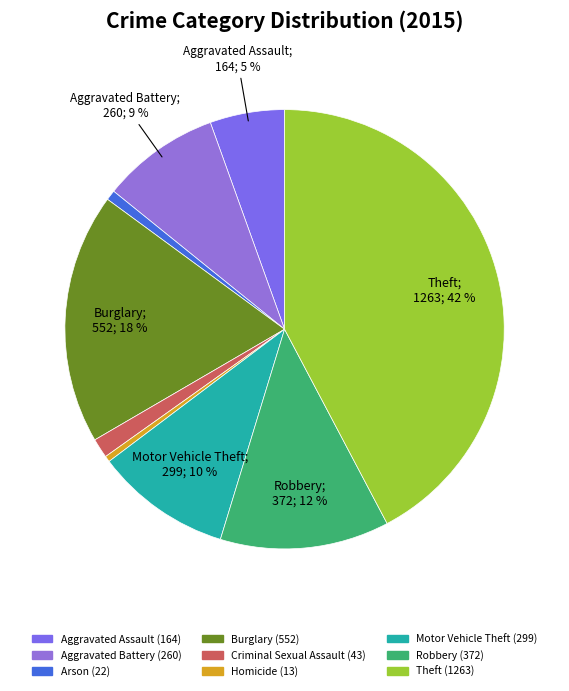

Count the number of slices in the pie.

9